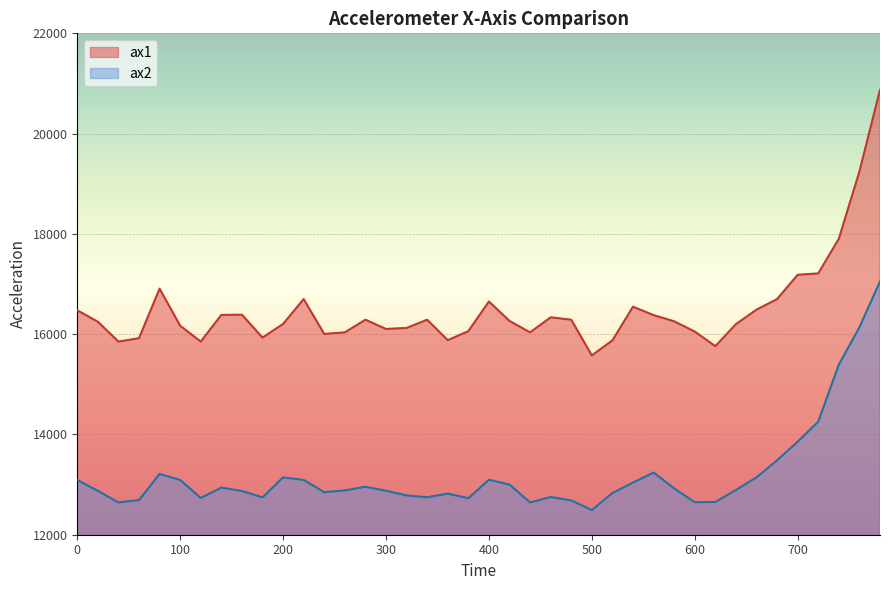

True or false: ax2 has a value of 13484 at 680.

True